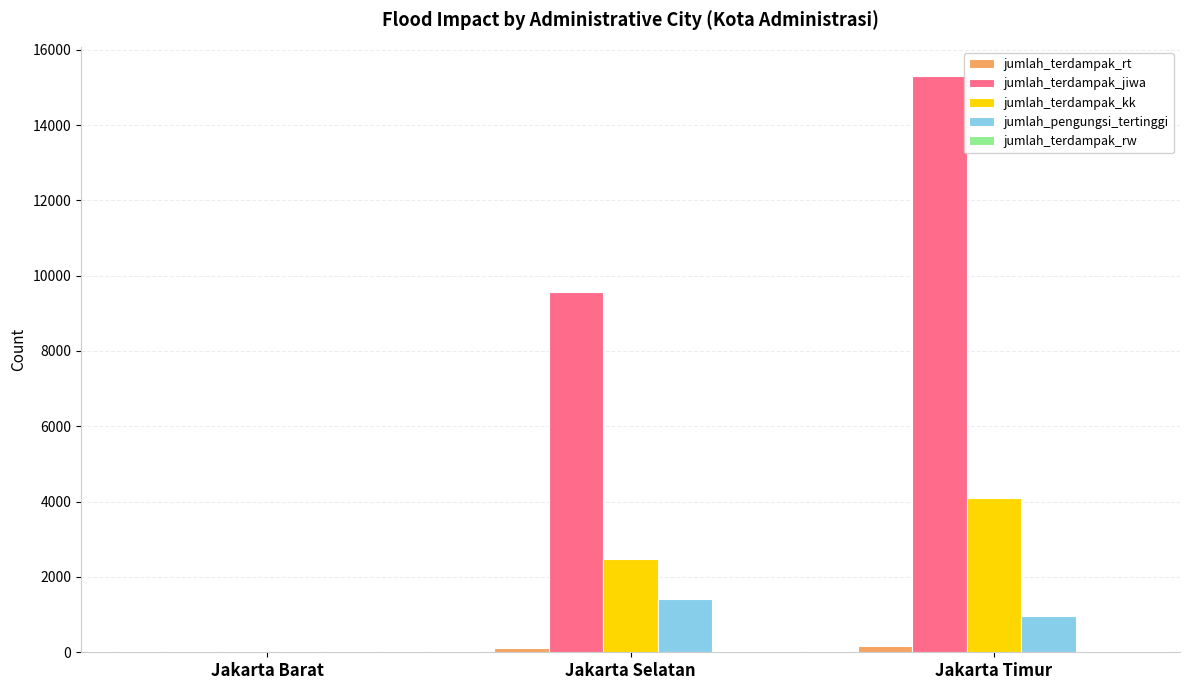

Which series changed the most between Jakarta Barat and Jakarta Selatan?

jumlah_terdampak_jiwa